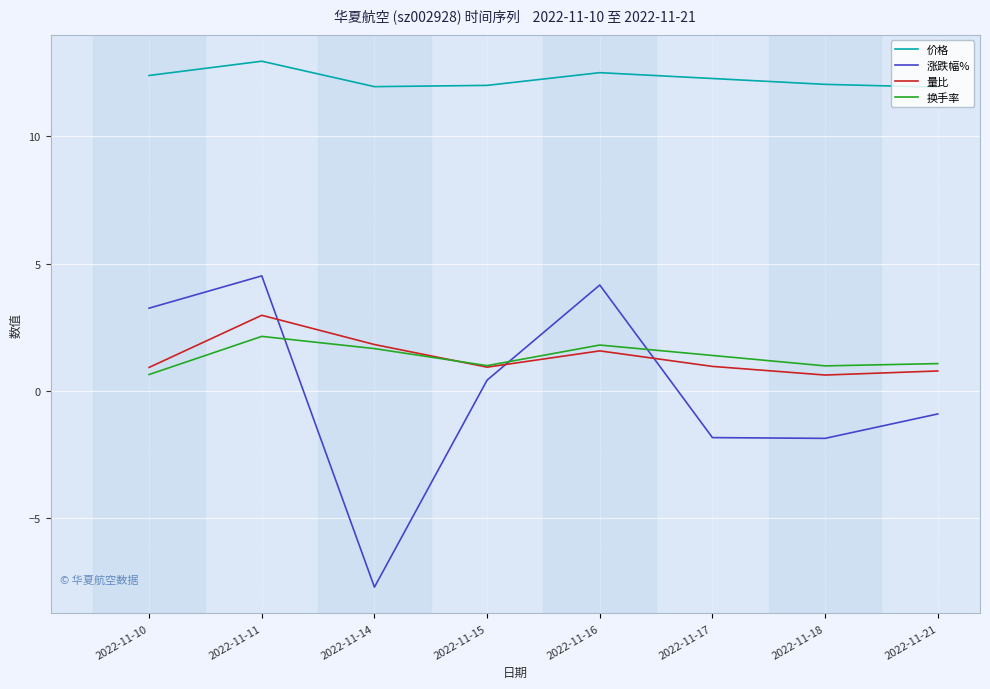

True or false: 量比 and 价格 intersect in this chart.

False